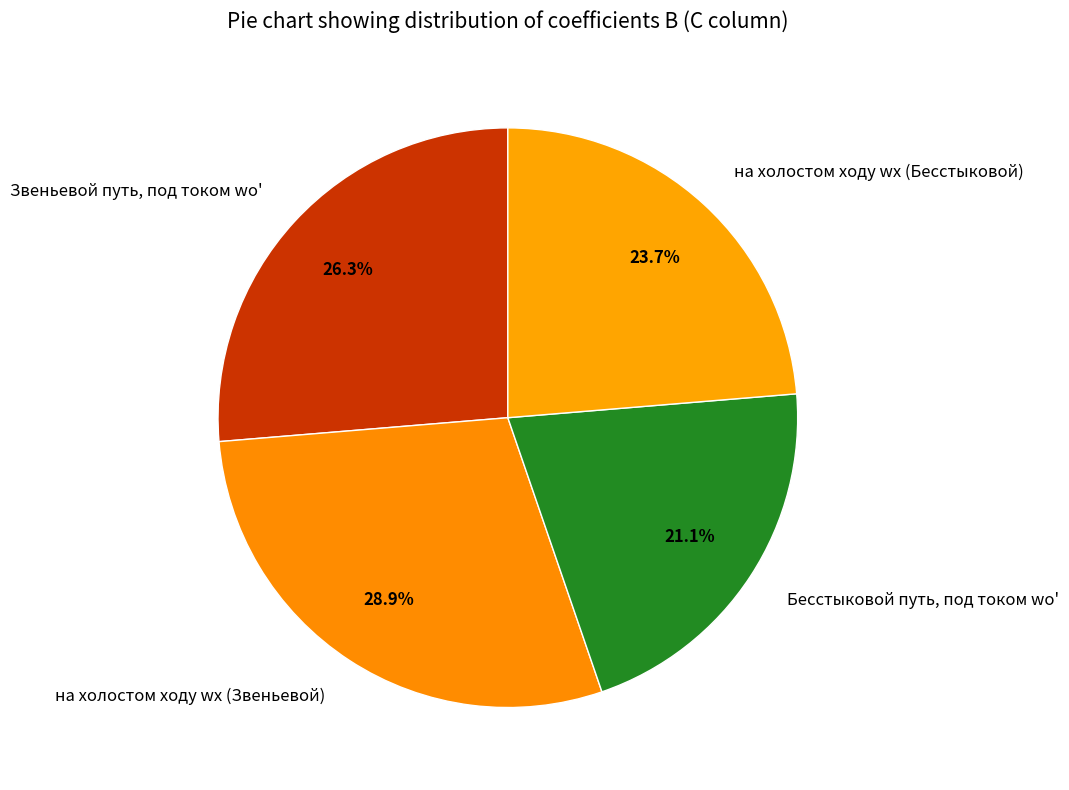

Is there a majority slice in this chart?

No